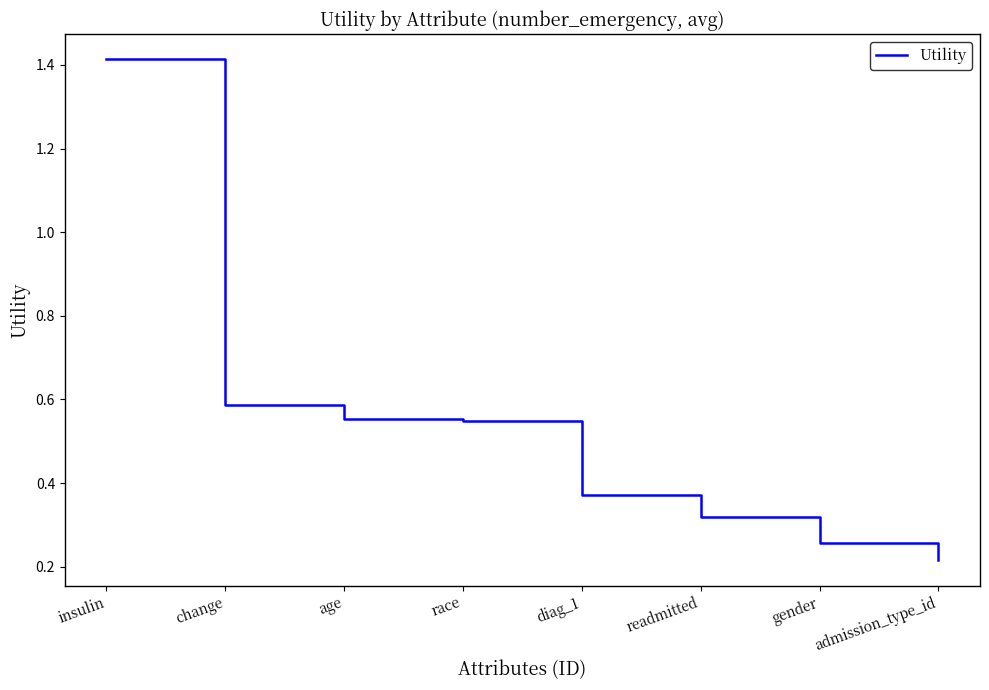

True or false: the data has more than 1 interior local peaks.

False